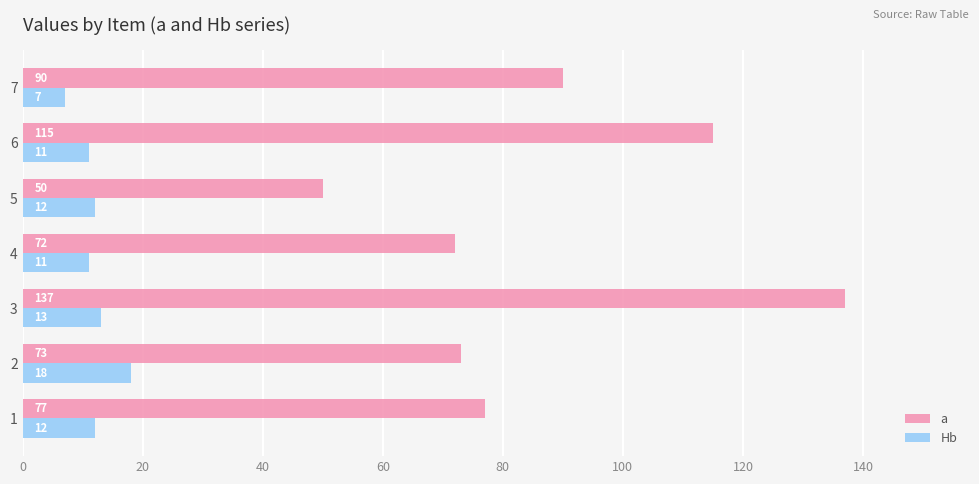

What is the maximum value shown in the chart?

137